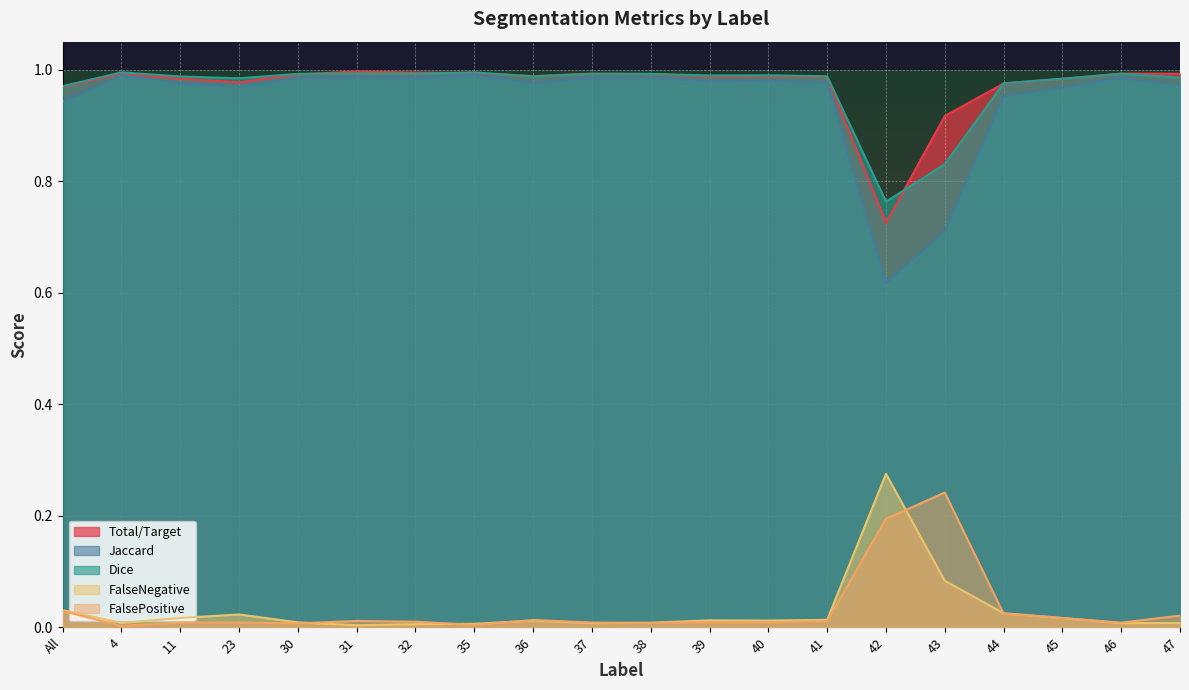

Is it true that Dice equals 0.5 at 30?

False